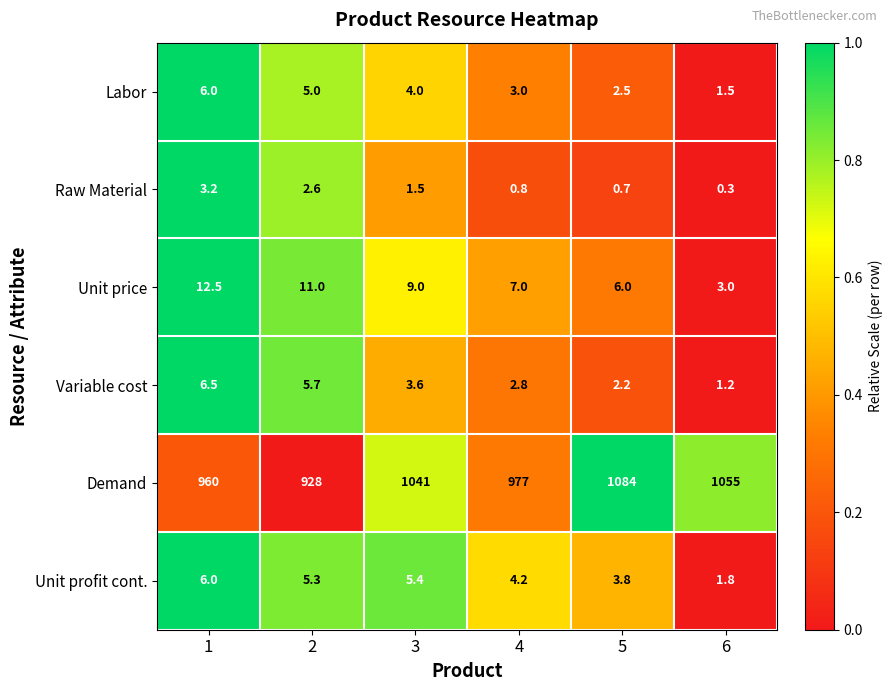

Is it true that Unit price equals 7.0 at 4?

True